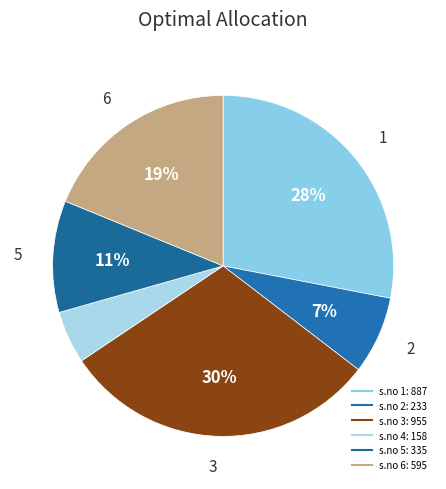

How many segments does this pie chart have?

6